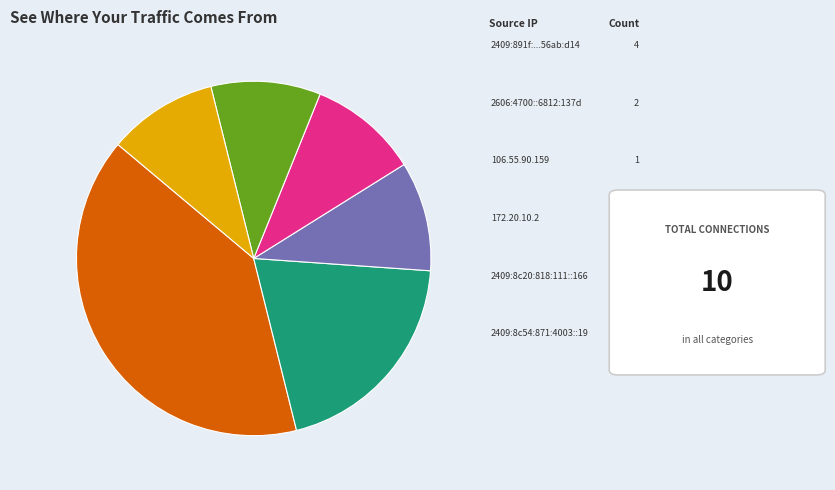

Rank the categories by value from highest to lowest.

2409:891f:2847:2fe5:21ac:b43e:56ab:d14, 2606:4700::6812:137d, 106.55.90.159, 172.20.10.2, 2409:8c20:818:111::166, 2409:8c54:871:4003::19